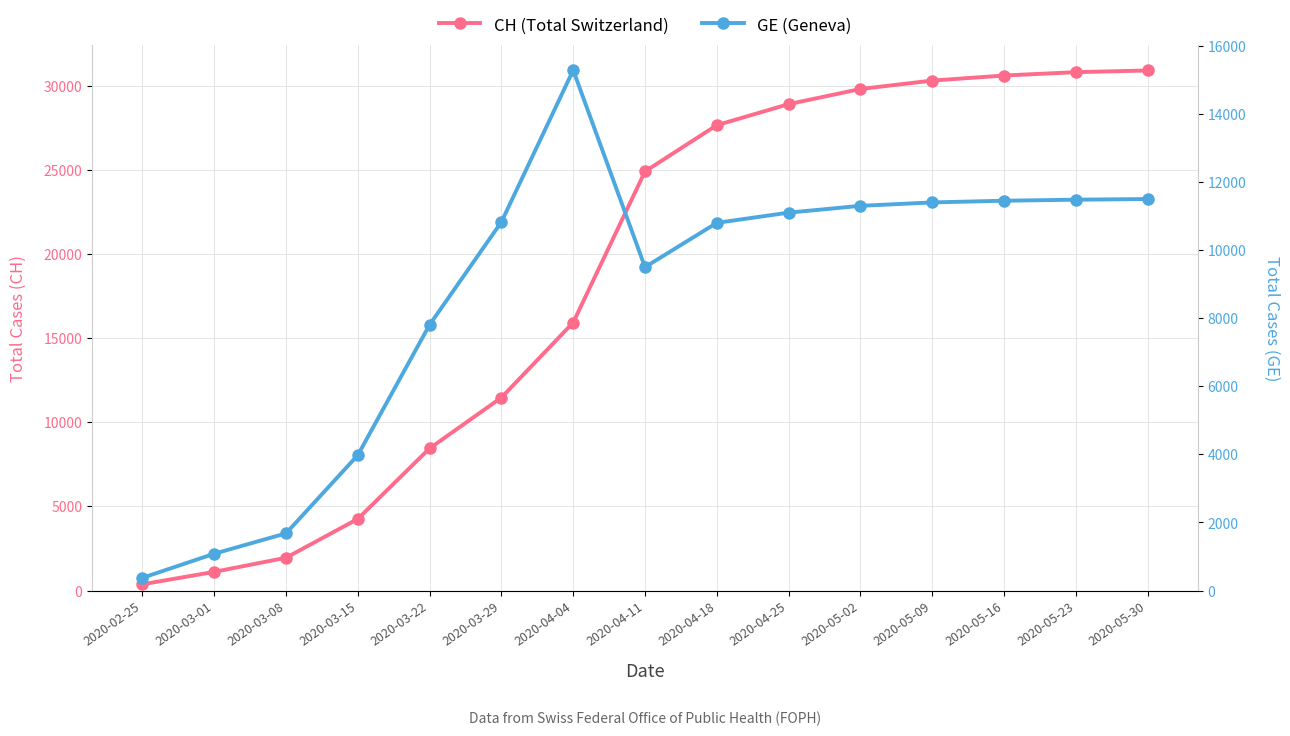

Count the number of data series in this chart.

2